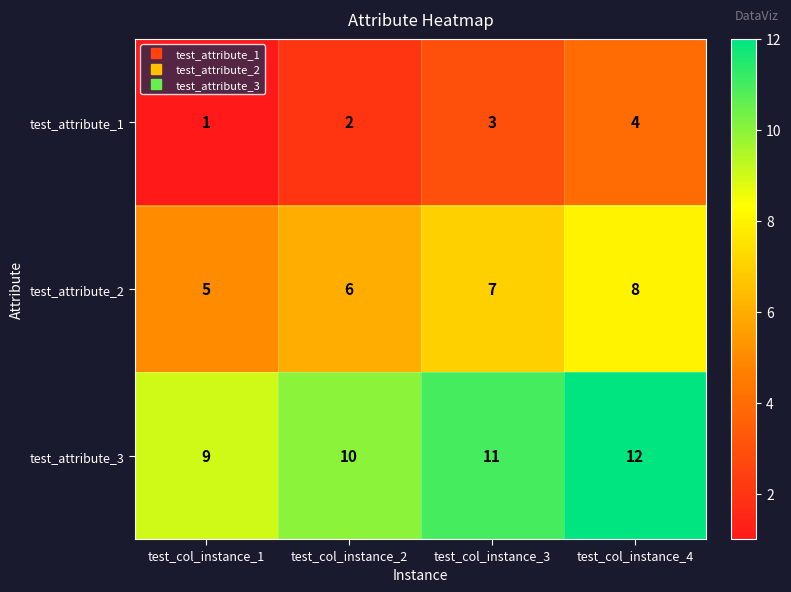

Which category has the lowest value across all series?

test_col_instance_1